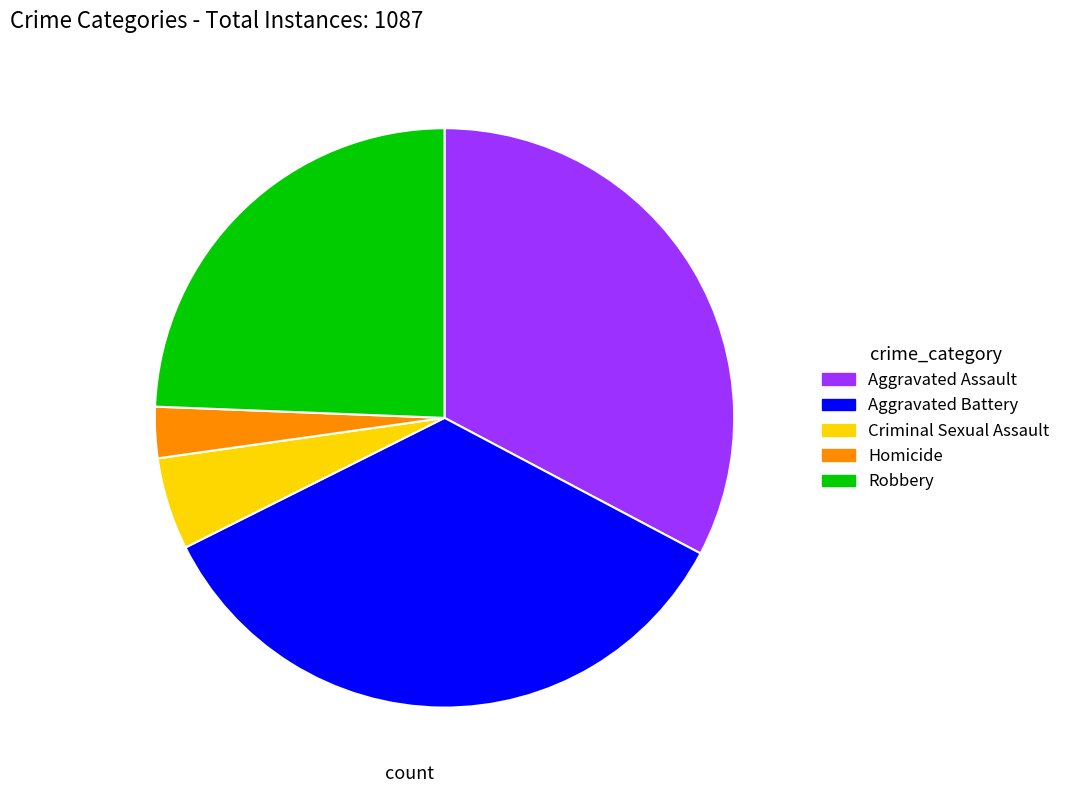

What is the largest slice in the pie chart?

Aggravated Battery